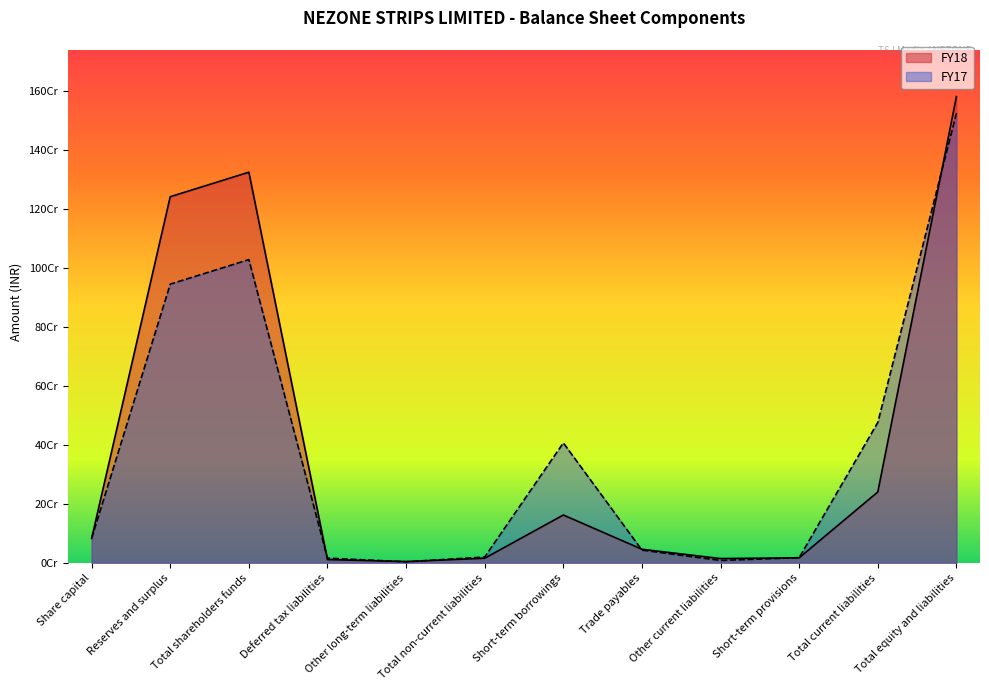

Which label corresponds to the smallest value in the chart?

Other long-term liabilities